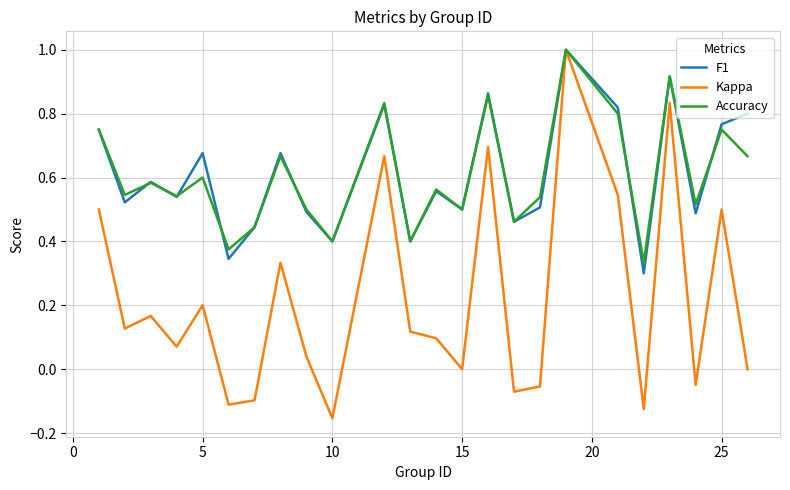

Does the chart have visible grid lines?

Yes